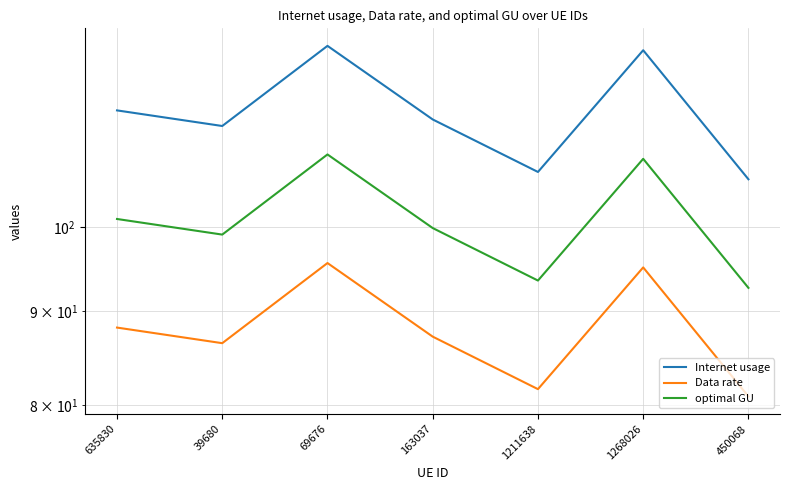

Rank the categories by Internet usage value from highest to lowest.

69676, 1268026, 635830, 163037, 39680, 1211638, 450068